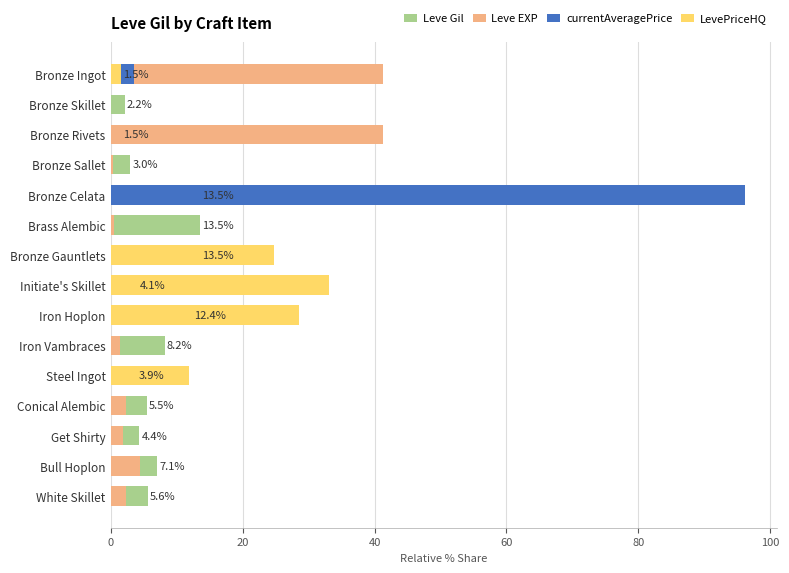

How many bars are there in each group?

4